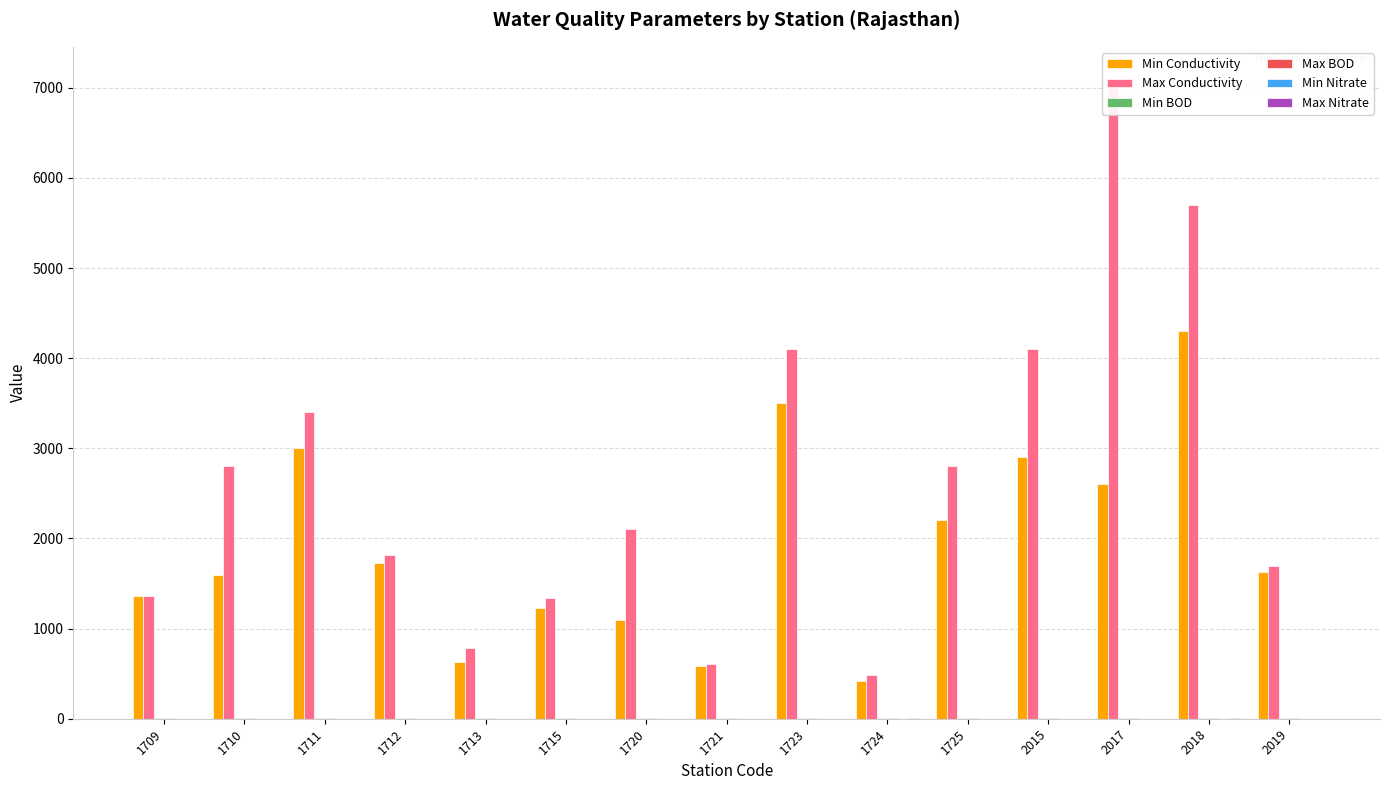

How many bars are there in total?

90